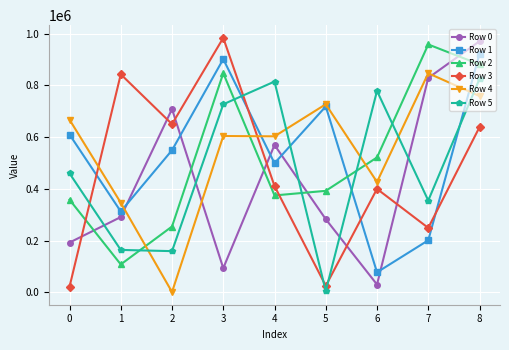

What is the difference between the maximum and second lowest values in the Row 2 series?

703560